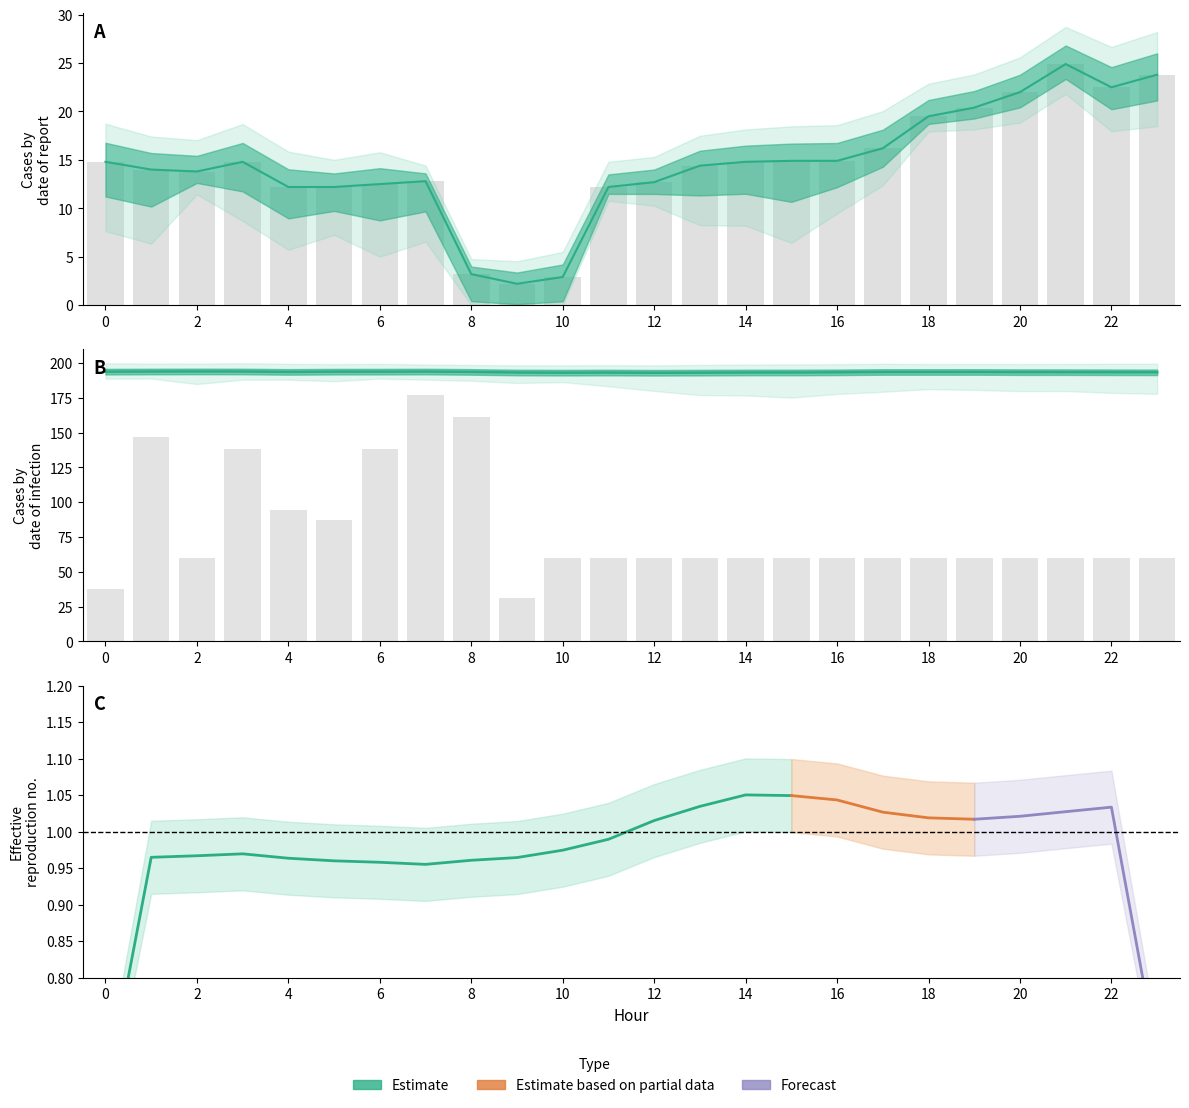

The value of ATT8 (mid) at 2 is 14.0. True or false?

True